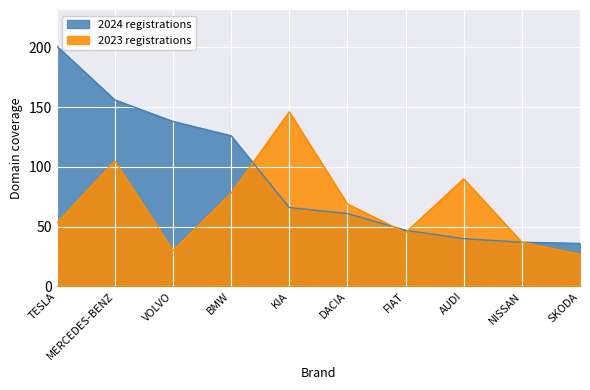

Reading right to left, extract all data points from this chart.

2024 registrations: 36	37	40	47	61	66	126	138	156	201
2023 registrations: 27	37	90	45	69	146	78	30	105	53